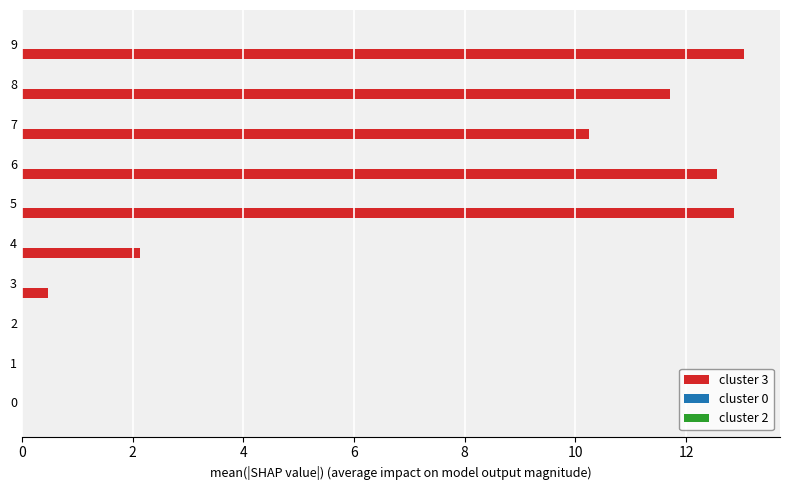

Are the bars grouped side by side (vs. stacked)?

No